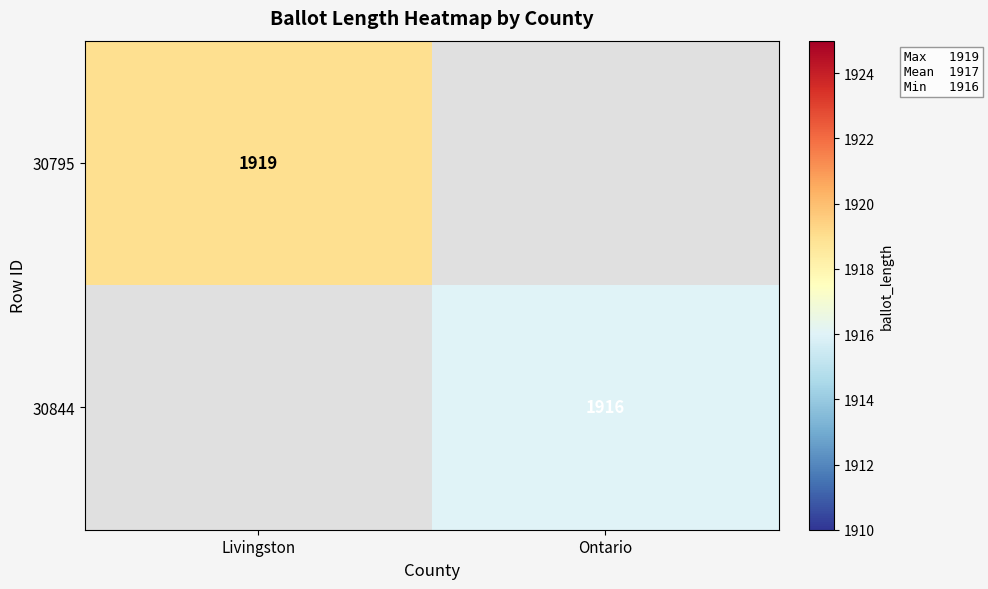

Is it true that 30844 equals 1916 at Ontario?

True